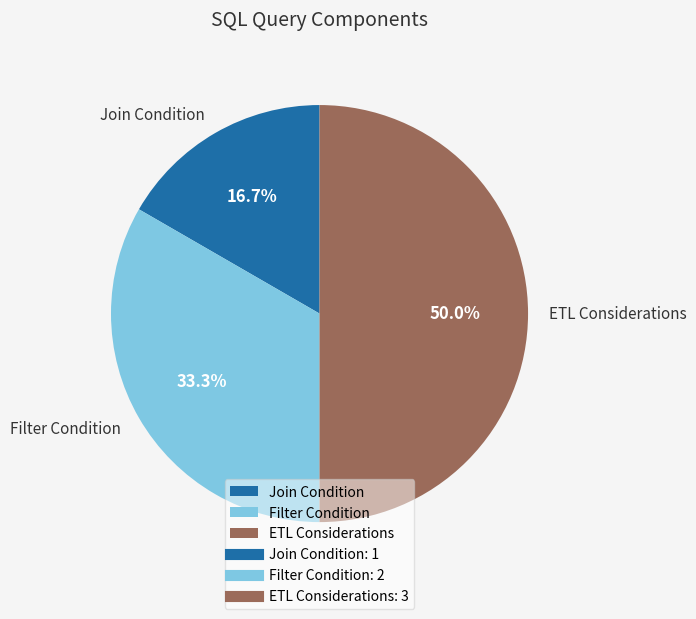

What percentage is the Join Condition slice, to the nearest percent?

17%